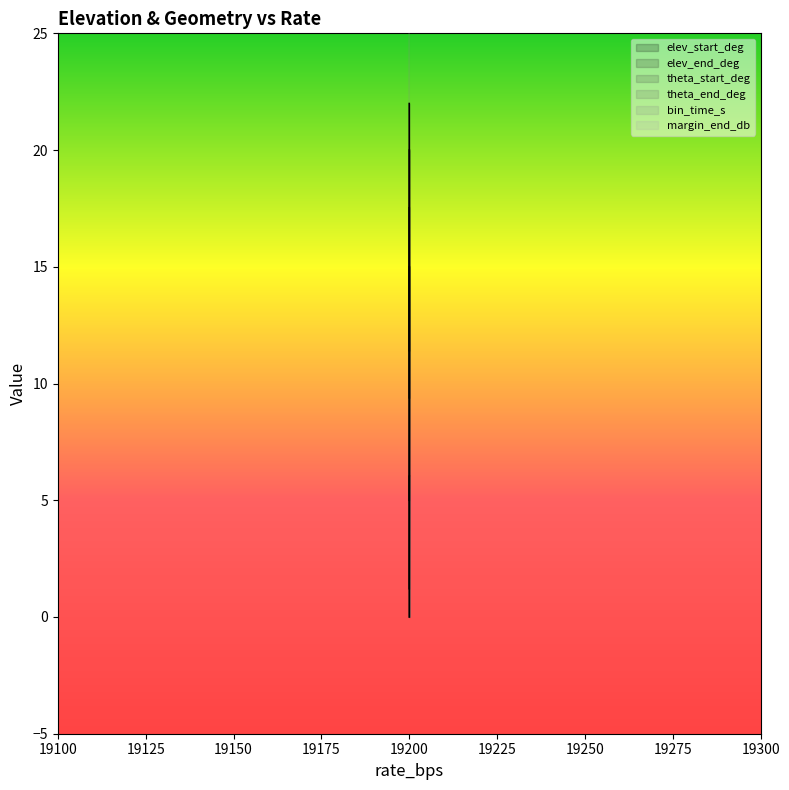

Reading right to left, extract all data points from this chart.

elev_start_deg: 19200=15.0	19200=10.0	19200=5.0	19200=0.0
elev_end_deg: 19200=20.0	19200=15.0	19200=10.0	19200=5.0
theta_start_deg: 19200=11.4	19200=14.1	19200=17.5	19200=22.0
theta_end_deg: 19200=9.4	19200=11.4	19200=14.1	19200=17.5
bin_time_s: 19200=63.6	19200=83.3	19200=109.3	19200=140.6
margin_end_db: 19200=6.0	19200=4.6	19200=3.0	19200=1.2